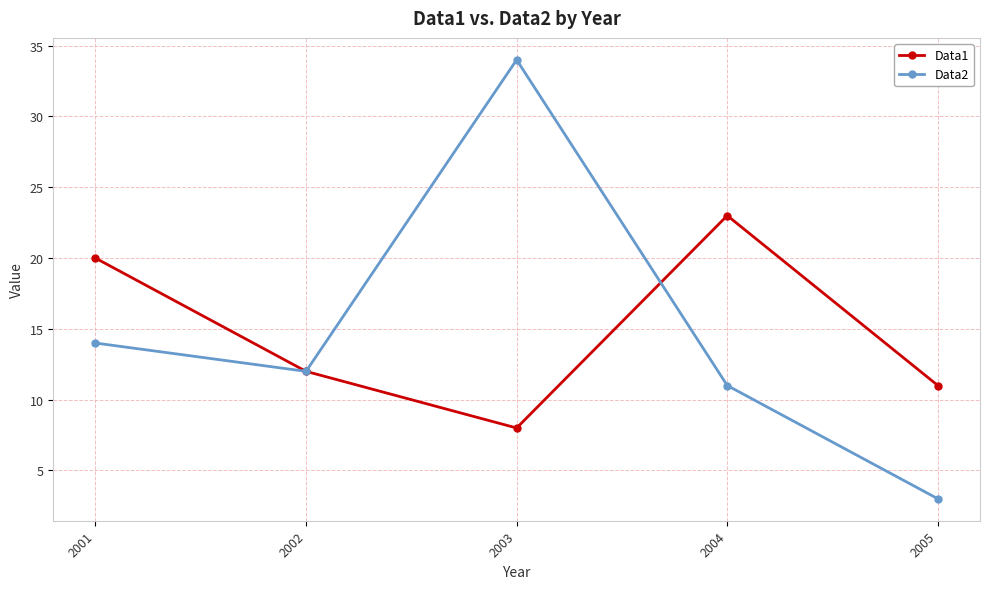

Which category has the lowest value in the Data1 series?

2003